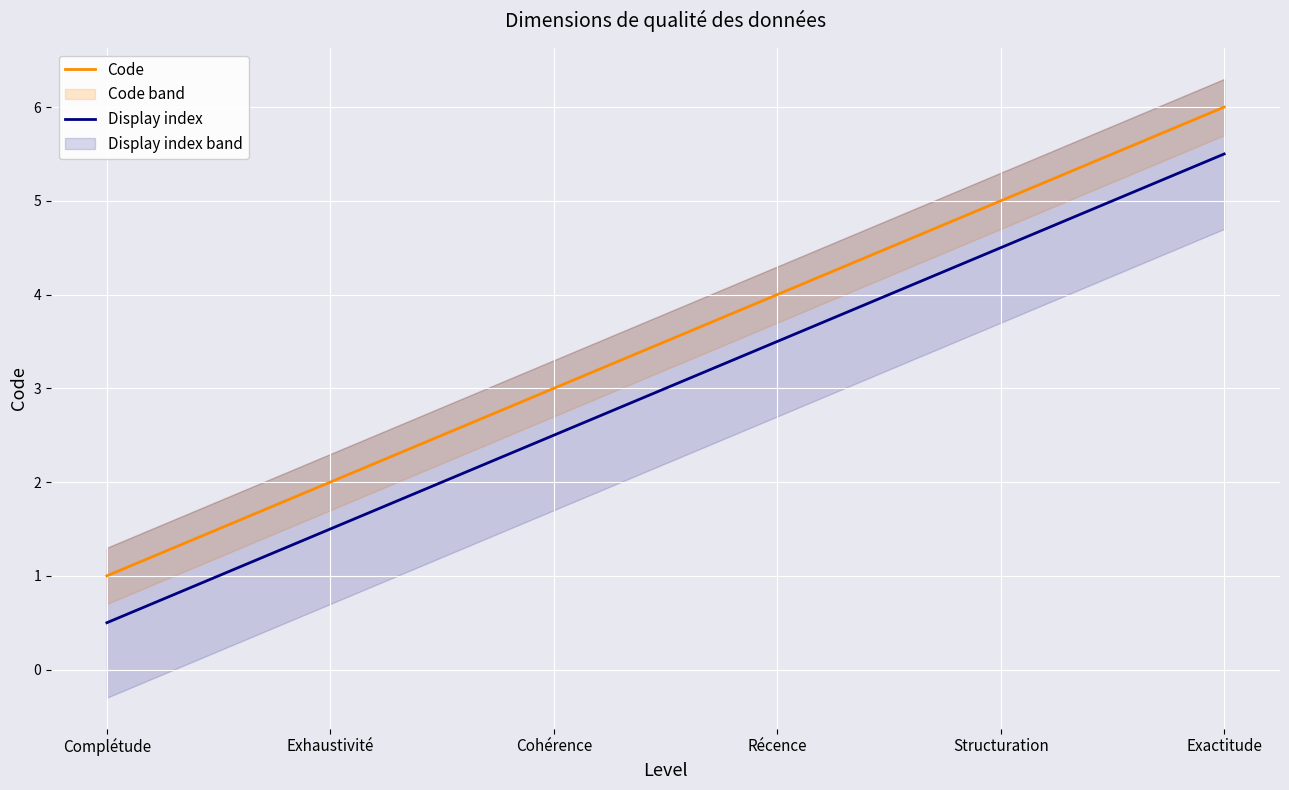

True or false: Display index has more than 0 interior local peaks.

False